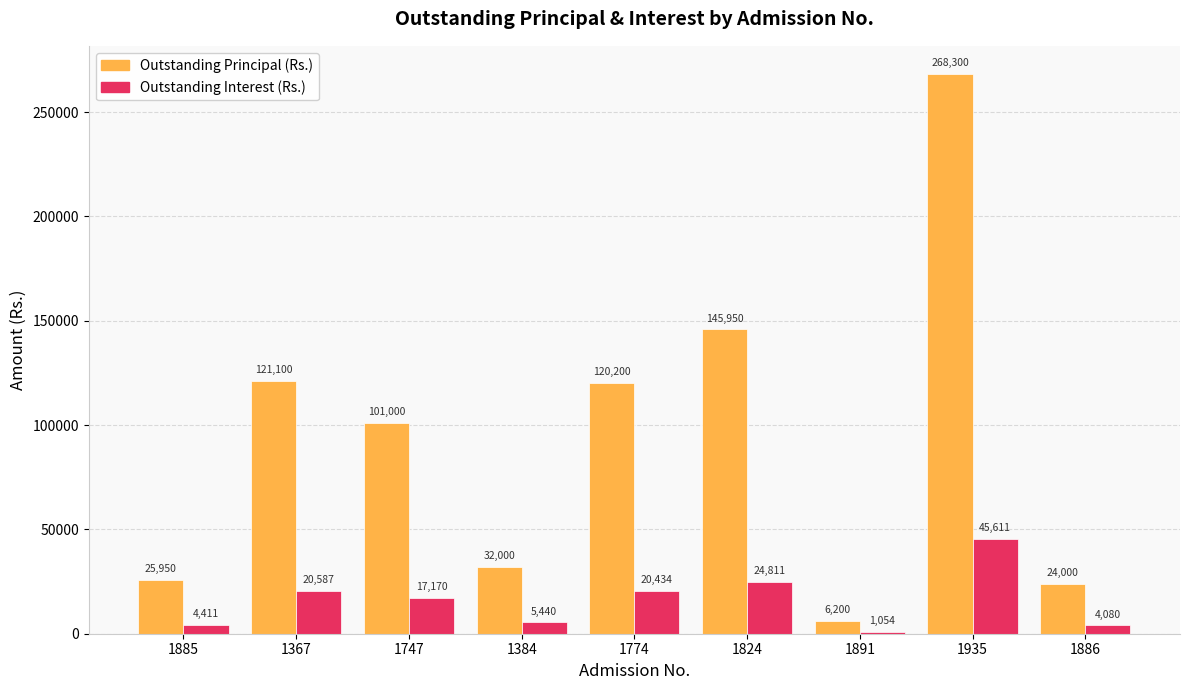

The value of Outstanding Interest (Rs.) at 1891 is 1054.0. True or false?

True